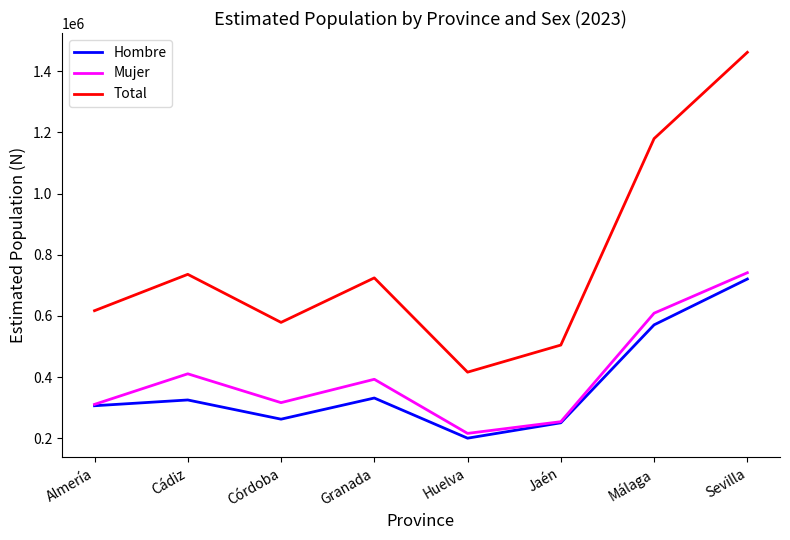

Where does the Total series first go above 724516?

Cádiz